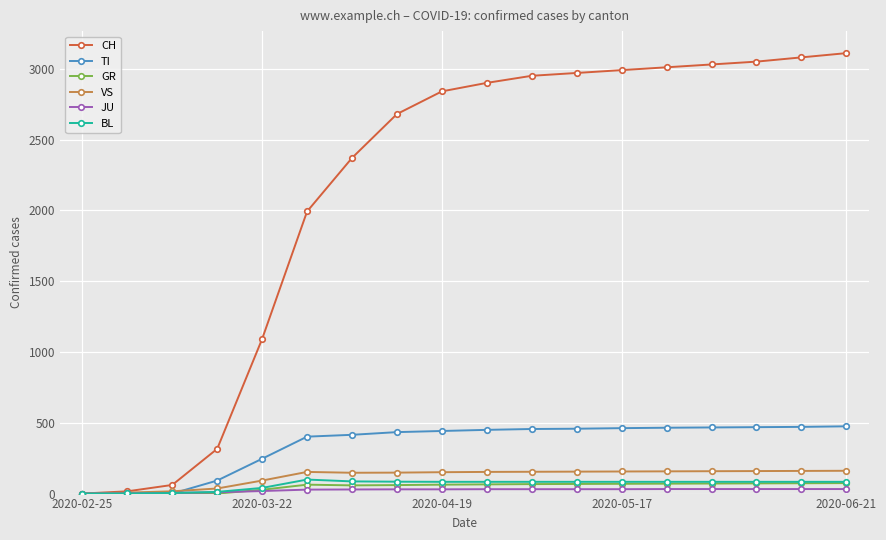

At how many categories does at least one series exceed 2298?

12